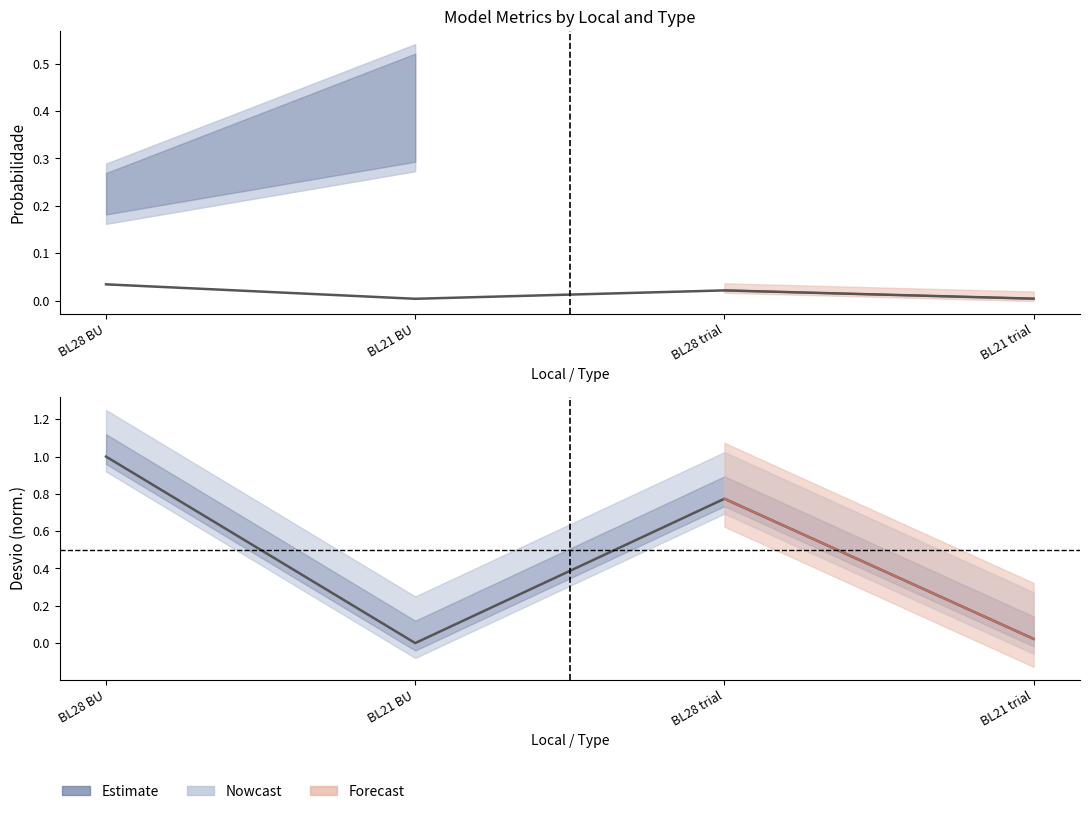

How many Probabilidade values are between 0 and 1?

4